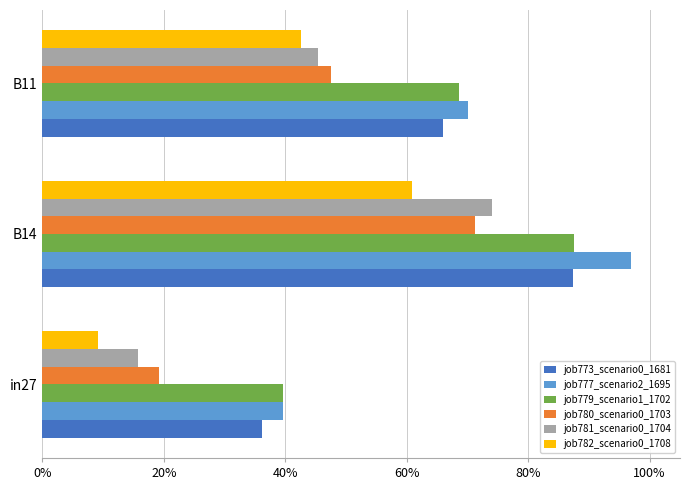

What is the minimum value shown in the chart?

0.1